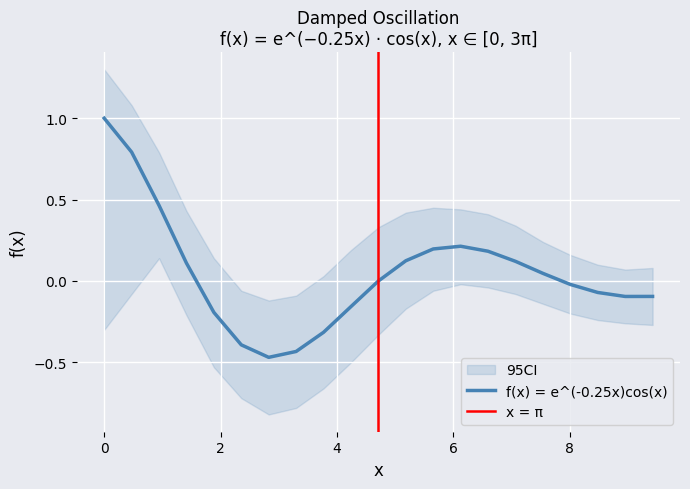

What is the maximum value for f(x) = e^(-0.25x)cos(x)?

1.0